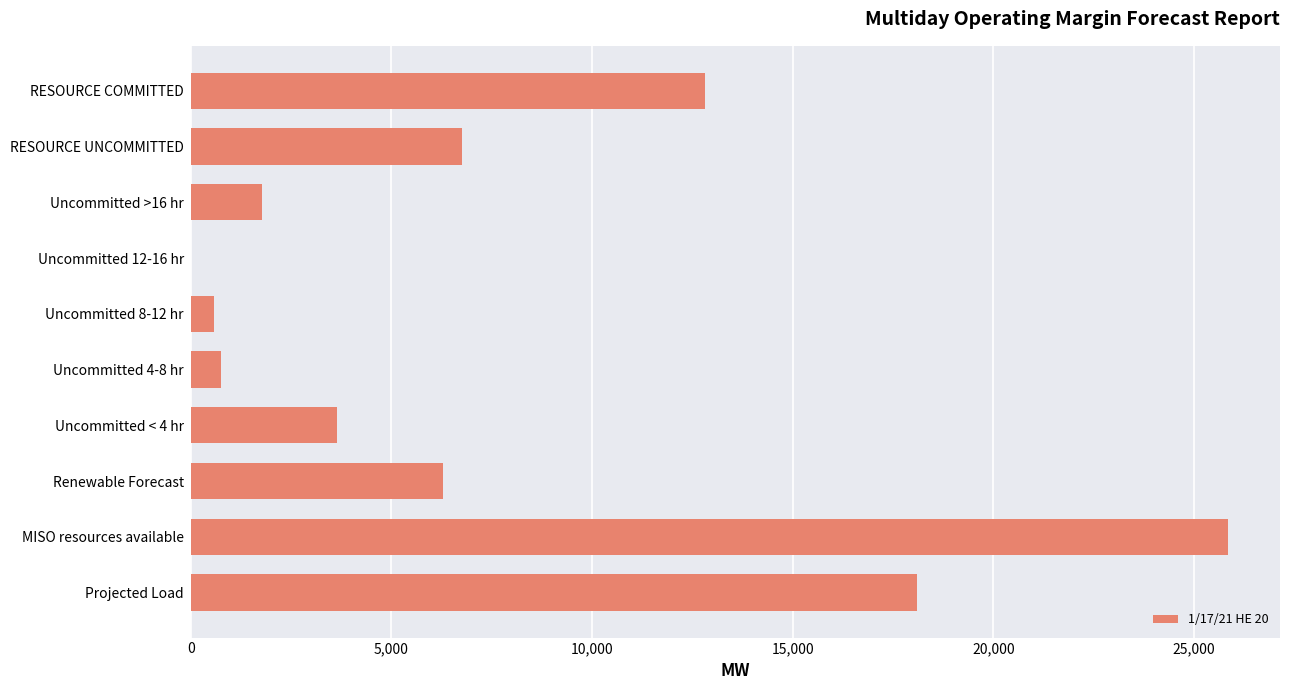

Are the bars grouped side by side (vs. stacked)?

No